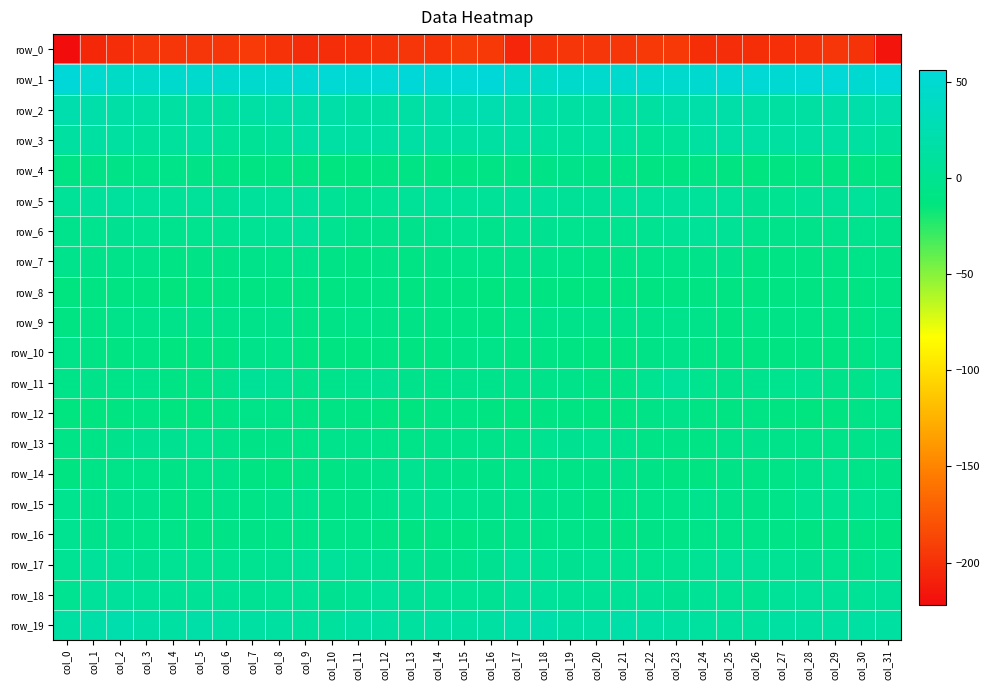

Reading right to left, transcribe all the data shown in this chart.

row_0: col_31=-216.2	col_30=-198.4	col_29=-197.0	col_28=-198.3	col_27=-200.4	col_26=-201.0	col_25=-202.4	col_24=-201.0	col_23=-195.2	col_22=-195.0	col_21=-196.6	col_20=-196.5	col_19=-196.1	col_18=-198.5	col_17=-206.0	col_16=-194.6	col_15=-192.7	col_14=-197.7	col_13=-196.9	col_12=-199.1	col_11=-200.6	col_10=-201.7	col_9=-202.8	col_8=-198.8	col_7=-194.0	col_6=-196.4	col_5=-196.1	col_4=-196.6	col_3=-196.3	col_2=-202.2	col_1=-205.3	col_0=-222.0
row_1: col_31=53.9	col_30=49.8	col_29=54.3	col_28=54.7	col_27=51.1	col_26=52.8	col_25=51.6	col_24=48.6	col_23=47.1	col_22=47.2	col_21=47.1	col_20=47.0	col_19=45.4	col_18=42.1	col_17=45.8	col_16=55.1	col_15=53.0	col_14=51.3	col_13=55.6	col_12=53.0	col_11=51.5	col_10=52.8	col_9=50.2	col_8=47.9	col_7=47.2	col_6=47.1	col_5=47.2	col_4=46.7	col_3=43.6	col_2=42.1	col_1=49.4	col_0=56.6
row_2: col_31=21.9	col_30=20.4	col_29=17.2	col_28=14.6	col_27=12.7	col_26=16.1	col_25=18.3	col_24=19.6	col_23=18.1	col_22=12.0	col_21=14.1	col_20=14.4	col_19=15.0	col_18=16.9	col_17=18.0	col_16=24.2	col_15=22.6	col_14=19.7	col_13=15.7	col_12=14.1	col_11=12.9	col_10=18.0	col_9=18.2	col_8=19.9	col_7=15.9	col_6=11.4	col_5=14.9	col_4=14.2	col_3=15.5	col_2=17.1	col_1=19.1	col_0=23.0
row_3: col_31=9.2	col_30=12.6	col_29=14.5	col_28=15.1	col_27=13.6	col_26=15.6	col_25=15.7	col_24=12.1	col_23=5.8	col_22=3.5	col_21=10.6	col_20=11.7	col_19=8.3	col_18=11.4	col_17=14.7	col_16=13.7	col_15=12.1	col_14=13.3	col_13=15.3	col_12=14.1	col_11=14.0	col_10=15.9	col_9=15.3	col_8=9.3	col_7=4.6	col_6=5.2	col_5=12.0	col_4=10.4	col_3=8.4	col_2=13.2	col_1=14.4	col_0=13.4
row_4: col_31=-11.3	col_30=-10.1	col_29=-8.7	col_28=-8.0	col_27=-11.6	col_26=-12.7	col_25=-10.9	col_24=-8.2	col_23=-9.6	col_22=-9.3	col_21=-6.3	col_20=-6.7	col_19=-4.8	col_18=-6.7	col_17=-6.6	col_16=-8.2	col_15=-9.2	col_14=-9.7	col_13=-8.2	col_12=-8.8	col_11=-12.9	col_10=-12.2	col_9=-9.4	col_8=-8.3	col_7=-9.9	col_6=-8.0	col_5=-6.6	col_4=-6.0	col_3=-5.3	col_2=-6.8	col_1=-7.2	col_0=-8.5
row_5: col_31=1.3	col_30=6.6	col_29=6.2	col_28=4.4	col_27=-0.3	col_26=1.5	col_25=7.7	col_24=7.5	col_23=8.4	col_22=6.7	col_21=7.4	col_20=6.0	col_19=6.2	col_18=9.0	col_17=9.2	col_16=5.2	col_15=5.4	col_14=7.3	col_13=5.7	col_12=3.1	col_11=-1.5	col_10=4.2	col_9=8.8	col_8=7.6	col_7=8.2	col_6=6.5	col_5=7.5	col_4=5.2	col_3=7.5	col_2=9.8	col_1=8.2	col_0=5.5
row_6: col_31=-3.3	col_30=-1.1	col_29=-2.3	col_28=-4.5	col_27=-4.5	col_26=-1.9	col_25=4.6	col_24=5.6	col_23=4.0	col_22=0.1	col_21=-0.8	col_20=-1.5	col_19=-0.8	col_18=1.4	col_17=-0.1	col_16=-2.1	col_15=-0.4	col_14=-1.2	col_13=-3.1	col_12=-4.6	col_11=-3.9	col_10=-0.0	col_9=6.9	col_8=4.5	col_7=3.0	col_6=-0.5	col_5=-0.8	col_4=-1.6	col_3=0.0	col_2=1.7	col_1=-0.7	col_0=-2.4
row_7: col_31=-6.8	col_30=-6.0	col_29=-8.4	col_28=-7.9	col_27=-8.2	col_26=-9.0	col_25=-3.1	col_24=-4.7	col_23=-5.1	col_22=-5.8	col_21=-7.3	col_20=-8.1	col_19=-5.5	col_18=-3.5	col_17=-4.8	col_16=-5.1	col_15=-5.5	col_14=-6.9	col_13=-8.6	col_12=-7.3	col_11=-9.4	col_10=-6.9	col_9=-2.2	col_8=-5.8	col_7=-4.5	col_6=-6.6	col_5=-7.5	col_4=-7.8	col_3=-4.1	col_2=-3.6	col_1=-4.3	col_0=-2.7
row_8: col_31=-7.6	col_30=-8.8	col_29=-10.0	col_28=-9.5	col_27=-8.8	col_26=-10.4	col_25=-9.2	col_24=-9.4	col_23=-10.2	col_22=-10.4	col_21=-10.8	col_20=-13.5	col_19=-12.8	col_18=-10.6	col_17=-10.3	col_16=-12.4	col_15=-11.5	col_14=-9.1	col_13=-10.6	col_12=-8.6	col_11=-9.6	col_10=-10.0	col_9=-9.0	col_8=-9.8	col_7=-10.3	col_6=-9.9	col_5=-12.3	col_4=-13.6	col_3=-11.6	col_2=-10.0	col_1=-10.3	col_0=-12.1
row_9: col_31=-3.8	col_30=-7.8	col_29=-8.1	col_28=-6.4	col_27=-6.6	col_26=-6.1	col_25=-9.0	col_24=-4.5	col_23=-2.7	col_22=-4.9	col_21=-3.6	col_20=-3.8	col_19=-4.9	col_18=-3.6	col_17=-5.7	col_16=-9.7	col_15=-7.8	col_14=-8.7	col_13=-6.9	col_12=-6.9	col_11=-5.9	col_10=-7.3	col_9=-8.2	col_8=-2.9	col_7=-3.7	col_6=-4.5	col_5=-3.3	col_4=-4.2	col_3=-4.8	col_2=-3.4	col_1=-7.7	col_0=-9.1
row_10: col_31=-2.7	col_30=-8.5	col_29=-10.7	col_28=-9.8	col_27=-11.8	col_26=-11.5	col_25=-11.6	col_24=-8.3	col_23=-4.1	col_22=-7.6	col_21=-11.0	col_20=-12.4	col_19=-9.8	col_18=-8.4	col_17=-9.3	col_16=-5.2	col_15=-7.0	col_14=-9.8	col_13=-10.6	col_12=-10.0	col_11=-12.4	col_10=-10.9	col_9=-11.9	col_8=-5.7	col_7=-4.9	col_6=-9.0	col_5=-11.5	col_4=-12.3	col_3=-8.1	col_2=-9.7	col_1=-8.0	col_0=-5.0
row_11: col_31=2.9	col_30=-4.4	col_29=-4.8	col_28=-0.1	col_27=-0.6	col_26=-1.3	col_25=-4.0	col_24=-0.7	col_23=6.7	col_22=0.4	col_21=-7.0	col_20=-8.4	col_19=-3.6	col_18=-3.7	col_17=-4.5	col_16=-2.1	col_15=-2.9	col_14=-5.7	col_13=-3.2	col_12=0.8	col_11=-1.2	col_10=-2.0	col_9=-4.3	col_8=2.6	col_7=6.2	col_6=-3.3	col_5=-7.7	col_4=-7.7	col_3=-1.9	col_2=-5.5	col_1=-3.6	col_0=-5.5
row_12: col_31=-5.6	col_30=-7.3	col_29=-10.5	col_28=-12.9	col_27=-11.0	col_26=-8.1	col_25=-9.0	col_24=-7.8	col_23=-4.7	col_22=-7.6	col_21=-11.3	col_20=-13.5	col_19=-9.0	col_18=-9.3	col_17=-13.4	col_16=-10.7	col_15=-8.3	col_14=-8.0	col_13=-12.3	col_12=-12.1	col_11=-9.7	col_10=-8.2	col_9=-9.3	col_8=-6.1	col_7=-5.2	col_6=-8.7	col_5=-12.9	col_4=-12.1	col_3=-7.9	col_2=-11.8	col_1=-13.1	col_0=-13.1
row_13: col_31=-3.0	col_30=-4.4	col_29=-5.1	col_28=-5.6	col_27=-4.9	col_26=-2.8	col_25=-4.6	col_24=-7.7	col_23=-7.0	col_22=-6.5	col_21=-1.5	col_20=0.4	col_19=1.3	col_18=-0.4	col_17=-5.8	col_16=-4.6	col_15=-3.8	col_14=-4.8	col_13=-5.4	col_12=-5.4	col_11=-4.2	col_10=-2.6	col_9=-6.5	col_8=-7.0	col_7=-7.5	col_6=-4.6	col_5=-0.7	col_4=1.0	col_3=1.3	col_2=-3.0	col_1=-6.5	col_0=-6.1
row_14: col_31=-7.5	col_30=-5.2	col_29=-0.8	col_28=-1.9	col_27=-6.0	col_26=-8.2	col_25=-7.6	col_24=-11.2	col_23=-11.1	col_22=-6.6	col_21=-4.1	col_20=-7.2	col_19=-6.2	col_18=-5.4	col_17=-5.5	col_16=-7.3	col_15=-7.1	col_14=-3.5	col_13=-0.5	col_12=-3.4	col_11=-7.3	col_10=-7.8	col_9=-8.6	col_8=-12.0	col_7=-9.4	col_6=-4.6	col_5=-5.4	col_4=-7.4	col_3=-5.5	col_2=-5.7	col_1=-6.4	col_0=-10.4
row_15: col_31=-1.2	col_30=-0.4	col_29=-0.0	col_28=-0.4	col_27=-5.9	col_26=-7.5	col_25=-3.5	col_24=-1.5	col_23=-5.4	col_22=-5.6	col_21=-5.2	col_20=-9.3	col_19=-4.0	col_18=-3.3	col_17=-2.5	col_16=-2.9	col_15=-1.3	col_14=-0.3	col_13=0.4	col_12=-2.3	col_11=-7.3	col_10=-6.5	col_9=-1.6	col_8=-3.0	col_7=-6.1	col_6=-3.9	col_5=-8.0	col_4=-7.7	col_3=-2.9	col_2=-2.9	col_1=-2.4	col_0=-1.0
row_16: col_31=-10.5	col_30=-8.3	col_29=-9.5	col_28=-8.7	col_27=-6.4	col_26=-5.0	col_25=-5.6	col_24=-5.8	col_23=-6.3	col_22=-7.4	col_21=-8.8	col_20=-6.7	col_19=-5.4	col_18=-5.4	col_17=-3.9	col_16=-6.6	col_15=-9.3	col_14=-8.5	col_13=-9.6	col_12=-8.0	col_11=-5.4	col_10=-4.9	col_9=-5.8	col_8=-6.0	col_7=-6.6	col_6=-7.5	col_5=-8.9	col_4=-5.5	col_3=-5.4	col_2=-4.6	col_1=-2.8	col_0=0.1
row_17: col_31=-0.4	col_30=-2.4	col_29=-1.1	col_28=2.2	col_27=2.8	col_26=5.2	col_25=7.0	col_24=3.2	col_23=0.4	col_22=-0.8	col_21=-0.4	col_20=2.7	col_19=2.1	col_18=2.8	col_17=6.7	col_16=1.2	col_15=-2.6	col_14=-2.8	col_13=0.3	col_12=2.6	col_11=3.3	col_10=6.9	col_9=5.5	col_8=2.2	col_7=-0.4	col_6=-0.3	col_5=0.3	col_4=3.3	col_3=1.2	col_2=5.1	col_1=6.7	col_0=3.6
row_18: col_31=6.0	col_30=4.4	col_29=4.9	col_28=8.1	col_27=5.0	col_26=0.5	col_25=2.7	col_24=4.3	col_23=2.1	col_22=4.0	col_21=4.8	col_20=4.2	col_19=4.6	col_18=7.3	col_17=8.3	col_16=2.3	col_15=3.4	col_14=3.8	col_13=6.5	col_12=7.5	col_11=2.8	col_10=0.6	col_9=4.4	col_8=3.3	col_7=2.3	col_6=4.8	col_5=4.6	col_4=4.0	col_3=5.2	col_2=8.8	col_1=7.1	col_0=0.3
row_19: col_31=12.8	col_30=14.6	col_29=13.0	col_28=12.1	col_27=14.8	col_26=10.9	col_25=10.1	col_24=11.9	col_23=13.2	col_22=15.5	col_21=17.7	col_20=15.3	col_19=15.2	col_18=20.9	col_17=20.3	col_16=13.9	col_15=13.4	col_14=14.3	col_13=11.9	col_12=13.3	col_11=13.9	col_10=9.8	col_9=11.1	col_8=12.4	col_7=13.8	col_6=16.3	col_5=17.6	col_4=14.2	col_3=17.1	col_2=22.5	col_1=18.5	col_0=14.9